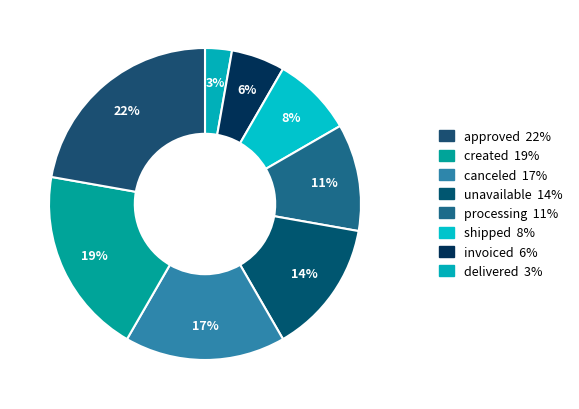

Which category has the biggest portion of the pie?

approved